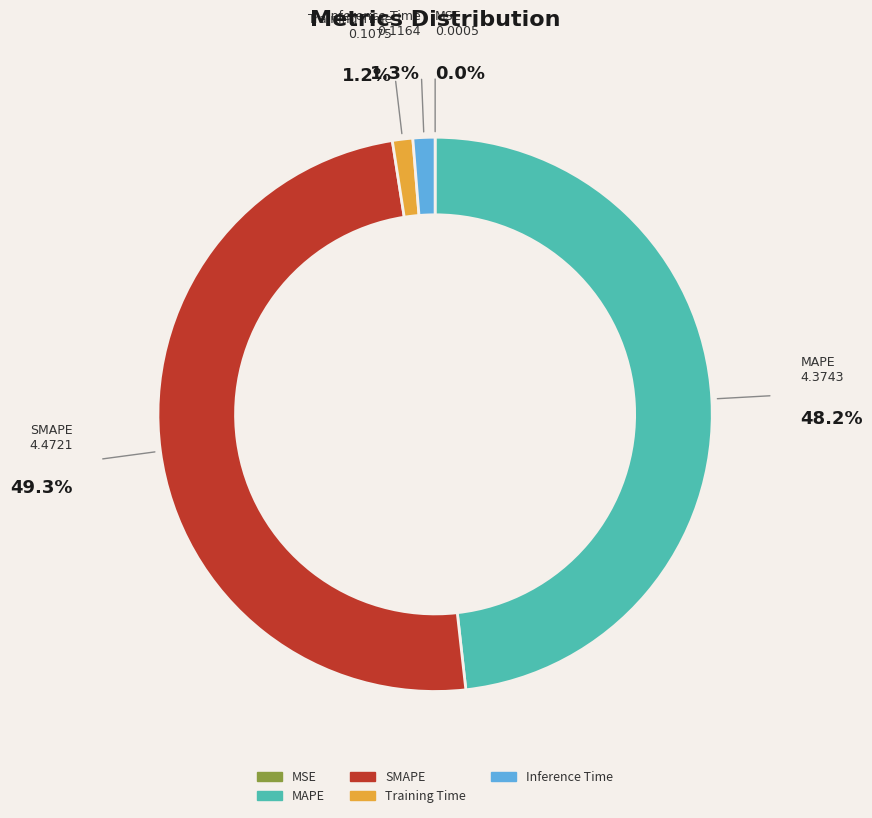

How much of the chart is everything except Training Time?

98.8%